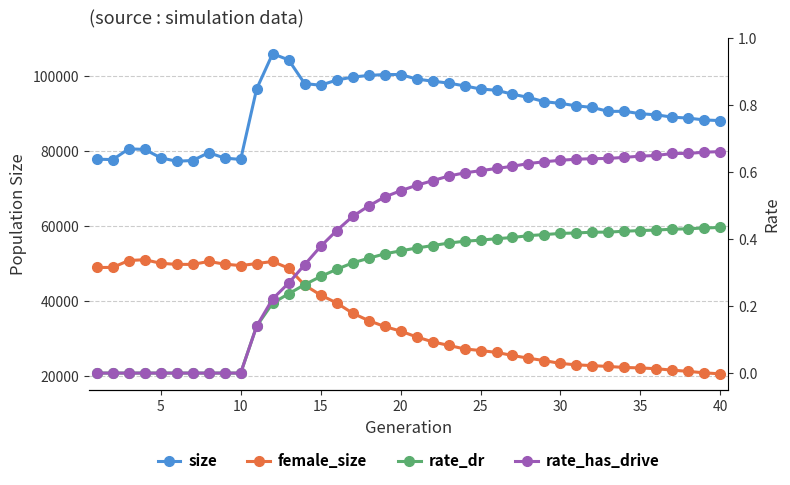

True or false: rate_dr and rate_has_drive cross at least once.

False